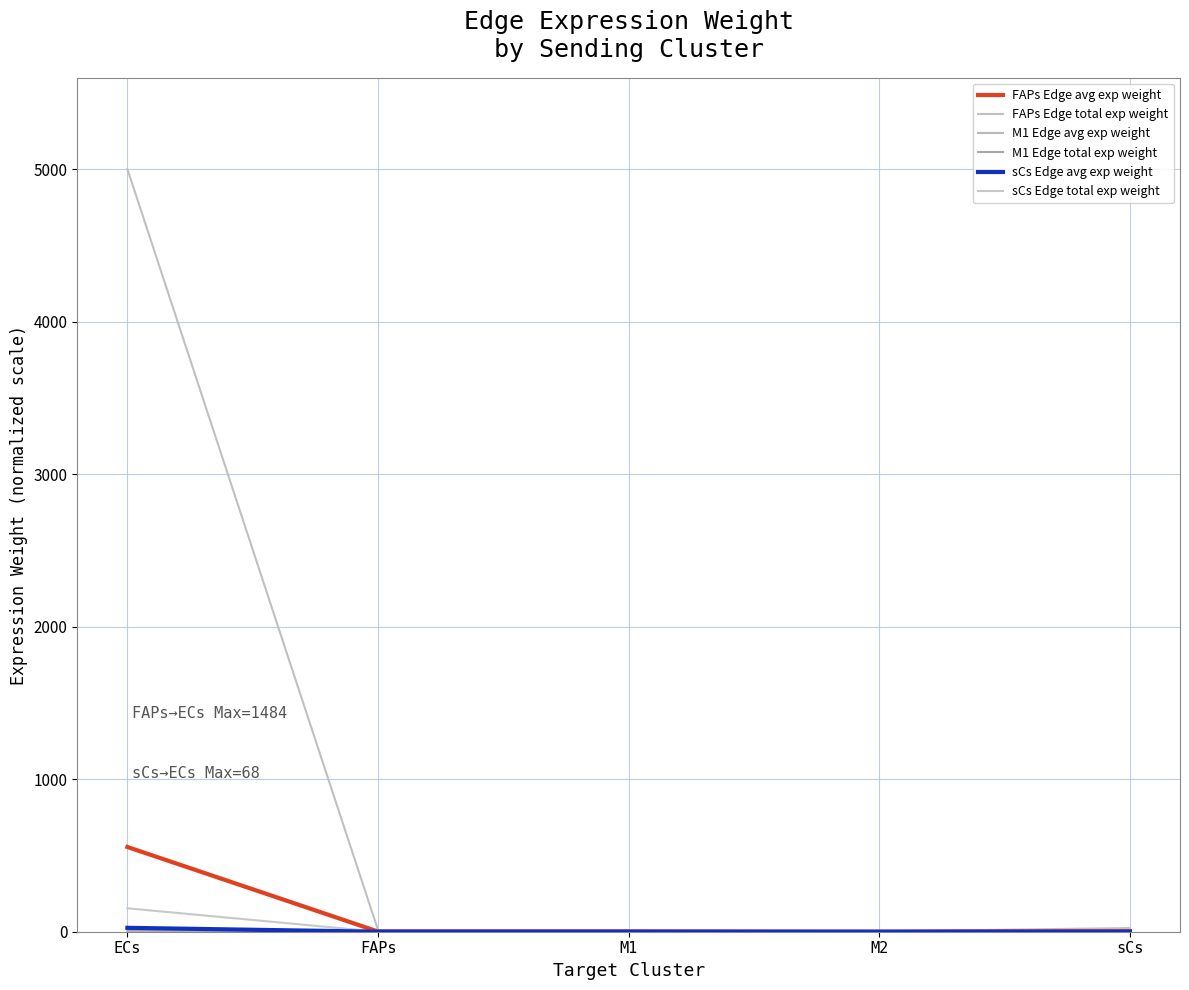

What is the label of the 2nd point from the left?

FAPs